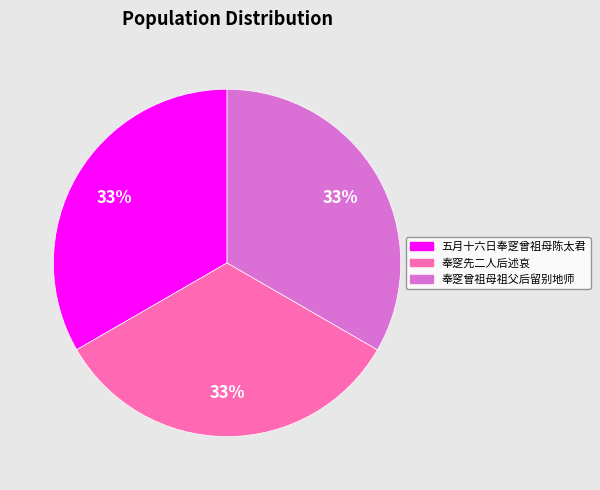

Combined, do 奉窆先二人后述哀 and 五月十六日奉窆曾祖母陈太君 account for over 50%?

Yes